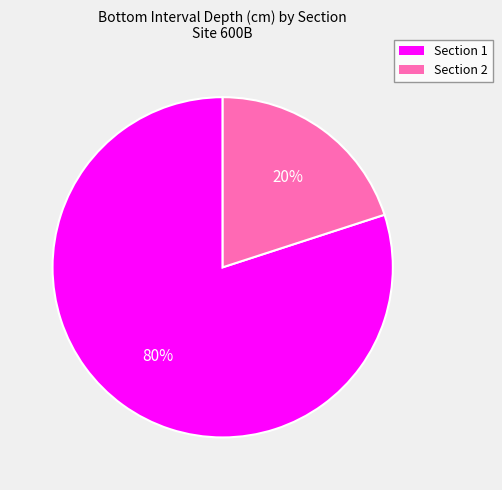

What is the largest slice in the pie chart?

Section 1